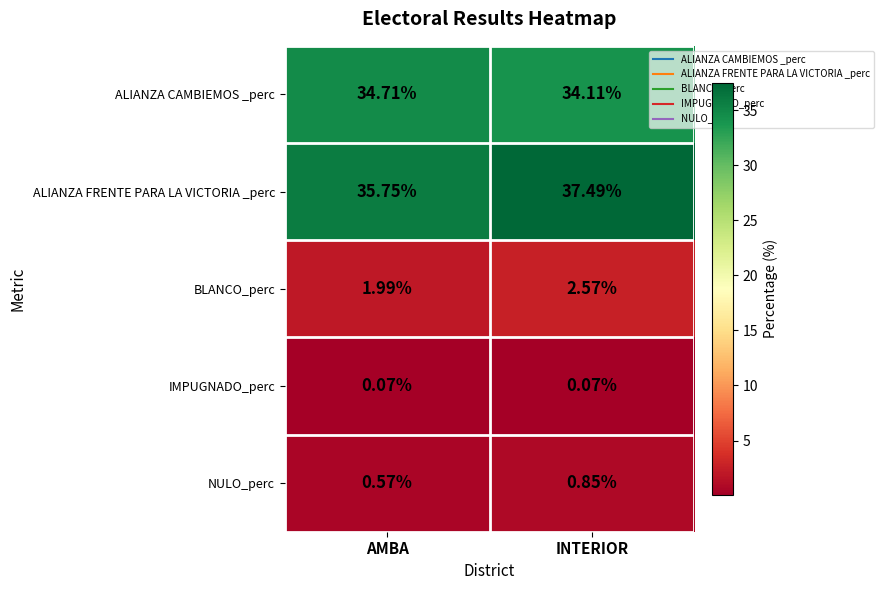

What is the maximum value shown in the chart?

37.5